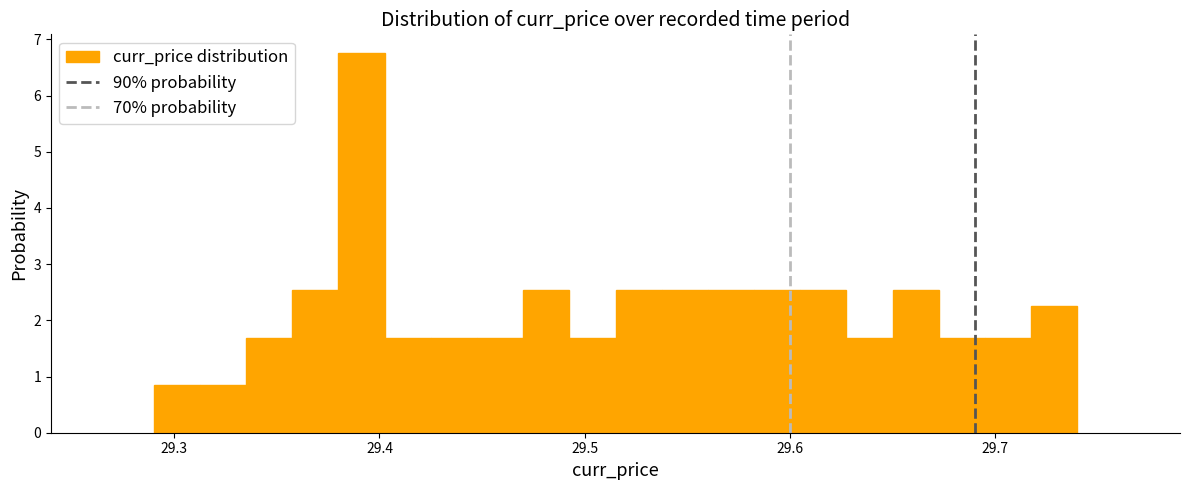

Around what value on the x-axis is the tallest bar? Give the approximate position of its centre, as read against the axis.

29.39